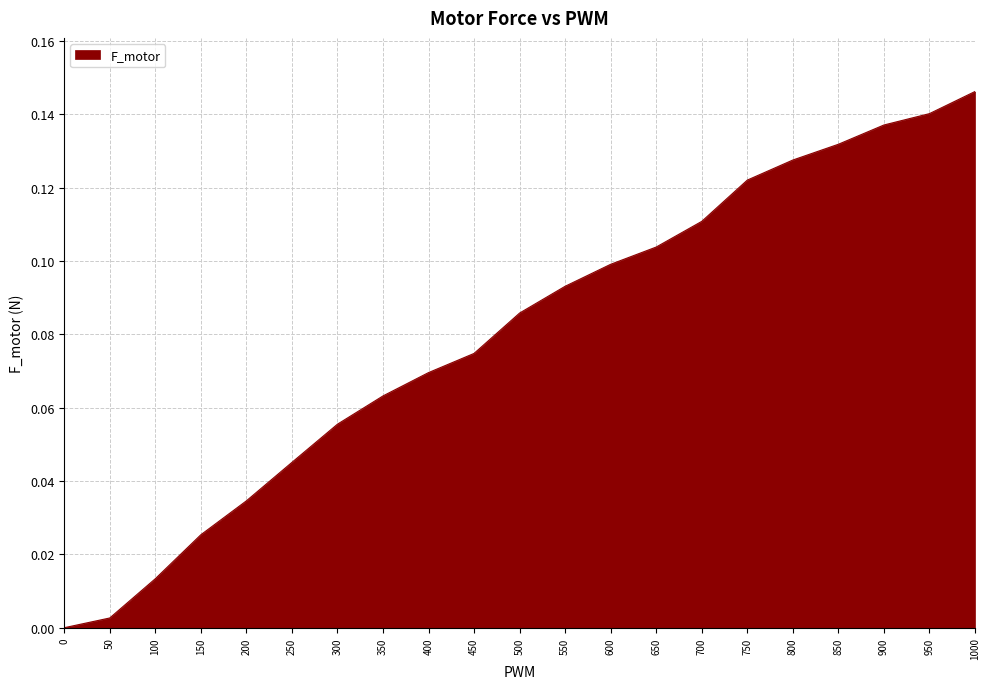

What is the sum of all values?

1.7